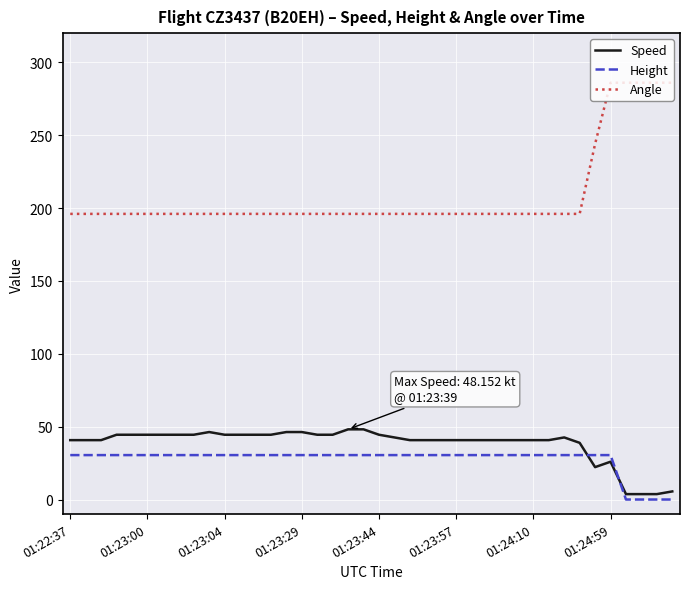

Which series has the widest spread of values?

Angle